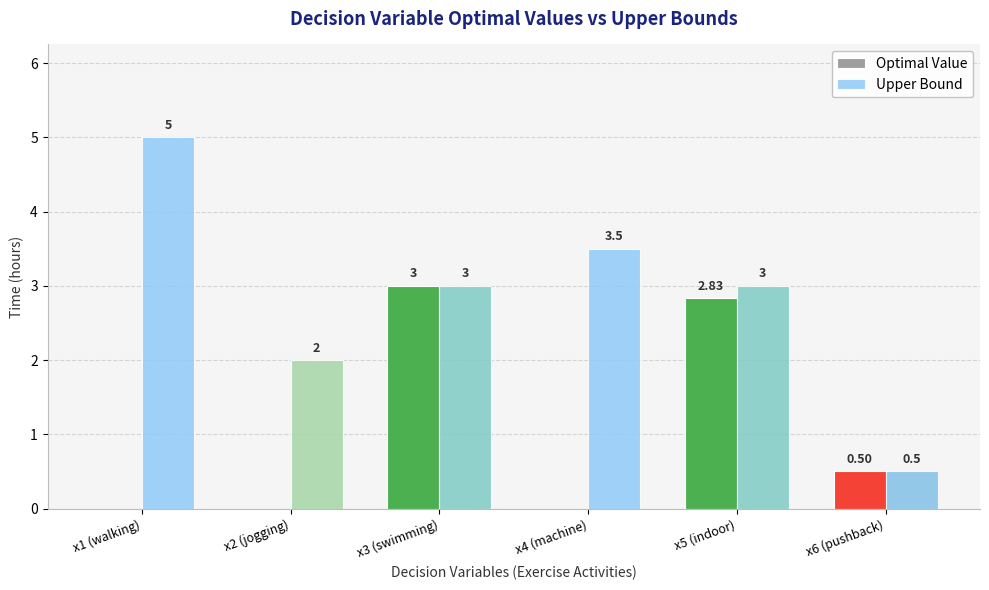

How many groups of bars are there?

6